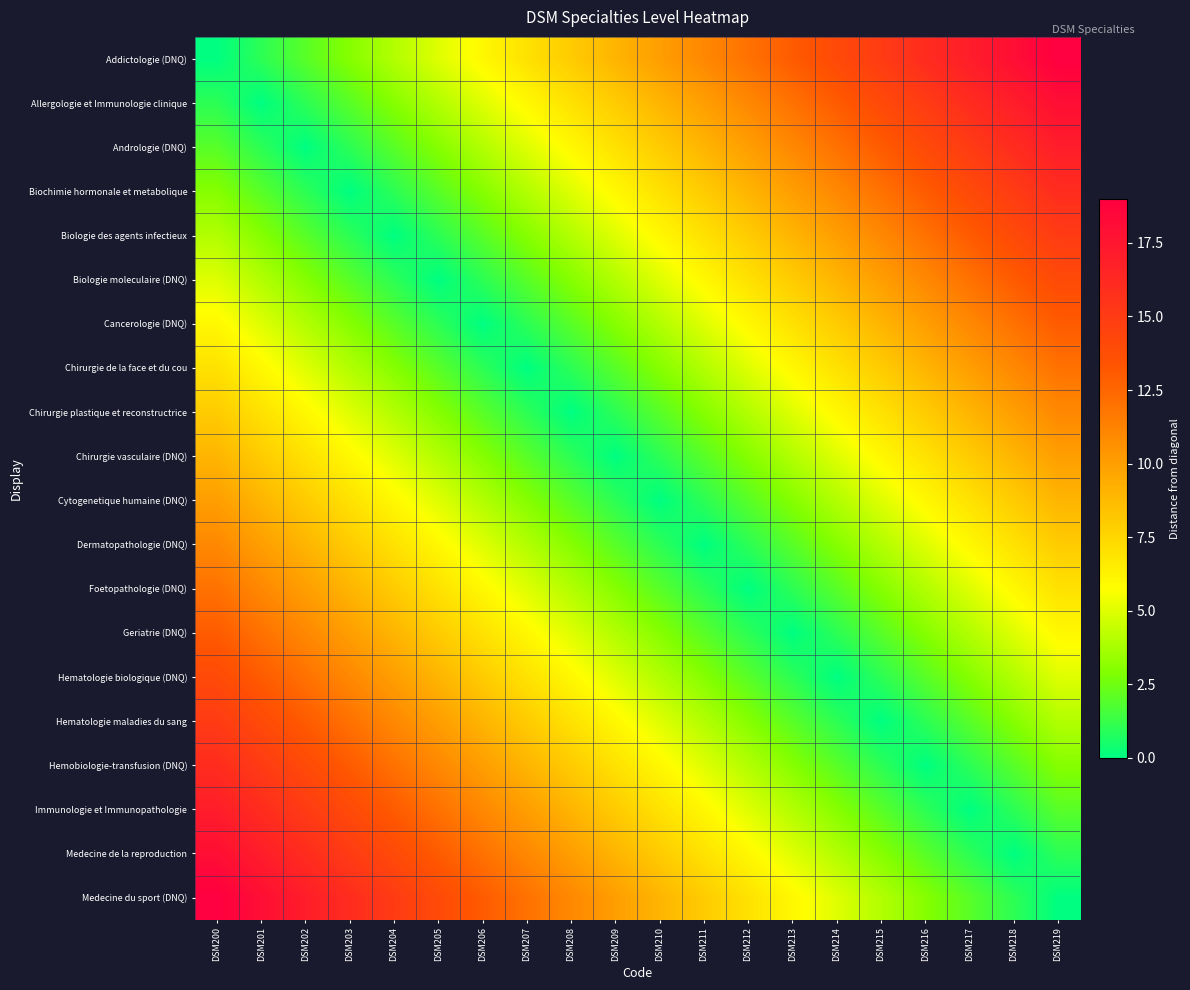

Reading left to right, extract all data points from this chart.

Addictologie (DNQ): DSM200=0	DSM201=1	DSM202=2	DSM203=3	DSM204=4	DSM205=5	DSM206=6	DSM207=7	DSM208=8	DSM209=9	DSM210=10	DSM211=11	DSM212=12	DSM213=13	DSM214=14	DSM215=15	DSM216=16	DSM217=17	DSM218=18	DSM219=19
Allergologie et Immunologie clinique: DSM200=1	DSM201=0	DSM202=1	DSM203=2	DSM204=3	DSM205=4	DSM206=5	DSM207=6	DSM208=7	DSM209=8	DSM210=9	DSM211=10	DSM212=11	DSM213=12	DSM214=13	DSM215=14	DSM216=15	DSM217=16	DSM218=17	DSM219=18
Andrologie (DNQ): DSM200=2	DSM201=1	DSM202=0	DSM203=1	DSM204=2	DSM205=3	DSM206=4	DSM207=5	DSM208=6	DSM209=7	DSM210=8	DSM211=9	DSM212=10	DSM213=11	DSM214=12	DSM215=13	DSM216=14	DSM217=15	DSM218=16	DSM219=17
Biochimie hormonale et metabolique: DSM200=3	DSM201=2	DSM202=1	DSM203=0	DSM204=1	DSM205=2	DSM206=3	DSM207=4	DSM208=5	DSM209=6	DSM210=7	DSM211=8	DSM212=9	DSM213=10	DSM214=11	DSM215=12	DSM216=13	DSM217=14	DSM218=15	DSM219=16
Biologie des agents infectieux: DSM200=4	DSM201=3	DSM202=2	DSM203=1	DSM204=0	DSM205=1	DSM206=2	DSM207=3	DSM208=4	DSM209=5	DSM210=6	DSM211=7	DSM212=8	DSM213=9	DSM214=10	DSM215=11	DSM216=12	DSM217=13	DSM218=14	DSM219=15
Biologie moleculaire (DNQ): DSM200=5	DSM201=4	DSM202=3	DSM203=2	DSM204=1	DSM205=0	DSM206=1	DSM207=2	DSM208=3	DSM209=4	DSM210=5	DSM211=6	DSM212=7	DSM213=8	DSM214=9	DSM215=10	DSM216=11	DSM217=12	DSM218=13	DSM219=14
Cancerologie (DNQ): DSM200=6	DSM201=5	DSM202=4	DSM203=3	DSM204=2	DSM205=1	DSM206=0	DSM207=1	DSM208=2	DSM209=3	DSM210=4	DSM211=5	DSM212=6	DSM213=7	DSM214=8	DSM215=9	DSM216=10	DSM217=11	DSM218=12	DSM219=13
Chirurgie de la face et du cou: DSM200=7	DSM201=6	DSM202=5	DSM203=4	DSM204=3	DSM205=2	DSM206=1	DSM207=0	DSM208=1	DSM209=2	DSM210=3	DSM211=4	DSM212=5	DSM213=6	DSM214=7	DSM215=8	DSM216=9	DSM217=10	DSM218=11	DSM219=12
Chirurgie plastique et reconstructrice: DSM200=8	DSM201=7	DSM202=6	DSM203=5	DSM204=4	DSM205=3	DSM206=2	DSM207=1	DSM208=0	DSM209=1	DSM210=2	DSM211=3	DSM212=4	DSM213=5	DSM214=6	DSM215=7	DSM216=8	DSM217=9	DSM218=10	DSM219=11
Chirurgie vasculaire (DNQ): DSM200=9	DSM201=8	DSM202=7	DSM203=6	DSM204=5	DSM205=4	DSM206=3	DSM207=2	DSM208=1	DSM209=0	DSM210=1	DSM211=2	DSM212=3	DSM213=4	DSM214=5	DSM215=6	DSM216=7	DSM217=8	DSM218=9	DSM219=10
Cytogenetique humaine (DNQ): DSM200=10	DSM201=9	DSM202=8	DSM203=7	DSM204=6	DSM205=5	DSM206=4	DSM207=3	DSM208=2	DSM209=1	DSM210=0	DSM211=1	DSM212=2	DSM213=3	DSM214=4	DSM215=5	DSM216=6	DSM217=7	DSM218=8	DSM219=9
Dermatopathologie (DNQ): DSM200=11	DSM201=10	DSM202=9	DSM203=8	DSM204=7	DSM205=6	DSM206=5	DSM207=4	DSM208=3	DSM209=2	DSM210=1	DSM211=0	DSM212=1	DSM213=2	DSM214=3	DSM215=4	DSM216=5	DSM217=6	DSM218=7	DSM219=8
Foetopathologie (DNQ): DSM200=12	DSM201=11	DSM202=10	DSM203=9	DSM204=8	DSM205=7	DSM206=6	DSM207=5	DSM208=4	DSM209=3	DSM210=2	DSM211=1	DSM212=0	DSM213=1	DSM214=2	DSM215=3	DSM216=4	DSM217=5	DSM218=6	DSM219=7
Geriatrie (DNQ): DSM200=13	DSM201=12	DSM202=11	DSM203=10	DSM204=9	DSM205=8	DSM206=7	DSM207=6	DSM208=5	DSM209=4	DSM210=3	DSM211=2	DSM212=1	DSM213=0	DSM214=1	DSM215=2	DSM216=3	DSM217=4	DSM218=5	DSM219=6
Hematologie biologique (DNQ): DSM200=14	DSM201=13	DSM202=12	DSM203=11	DSM204=10	DSM205=9	DSM206=8	DSM207=7	DSM208=6	DSM209=5	DSM210=4	DSM211=3	DSM212=2	DSM213=1	DSM214=0	DSM215=1	DSM216=2	DSM217=3	DSM218=4	DSM219=5
Hematologie maladies du sang: DSM200=15	DSM201=14	DSM202=13	DSM203=12	DSM204=11	DSM205=10	DSM206=9	DSM207=8	DSM208=7	DSM209=6	DSM210=5	DSM211=4	DSM212=3	DSM213=2	DSM214=1	DSM215=0	DSM216=1	DSM217=2	DSM218=3	DSM219=4
Hemobiologie-transfusion (DNQ): DSM200=16	DSM201=15	DSM202=14	DSM203=13	DSM204=12	DSM205=11	DSM206=10	DSM207=9	DSM208=8	DSM209=7	DSM210=6	DSM211=5	DSM212=4	DSM213=3	DSM214=2	DSM215=1	DSM216=0	DSM217=1	DSM218=2	DSM219=3
Immunologie et Immunopathologie: DSM200=17	DSM201=16	DSM202=15	DSM203=14	DSM204=13	DSM205=12	DSM206=11	DSM207=10	DSM208=9	DSM209=8	DSM210=7	DSM211=6	DSM212=5	DSM213=4	DSM214=3	DSM215=2	DSM216=1	DSM217=0	DSM218=1	DSM219=2
Medecine de la reproduction: DSM200=18	DSM201=17	DSM202=16	DSM203=15	DSM204=14	DSM205=13	DSM206=12	DSM207=11	DSM208=10	DSM209=9	DSM210=8	DSM211=7	DSM212=6	DSM213=5	DSM214=4	DSM215=3	DSM216=2	DSM217=1	DSM218=0	DSM219=1
Medecine du sport (DNQ): DSM200=19	DSM201=18	DSM202=17	DSM203=16	DSM204=15	DSM205=14	DSM206=13	DSM207=12	DSM208=11	DSM209=10	DSM210=9	DSM211=8	DSM212=7	DSM213=6	DSM214=5	DSM215=4	DSM216=3	DSM217=2	DSM218=1	DSM219=0